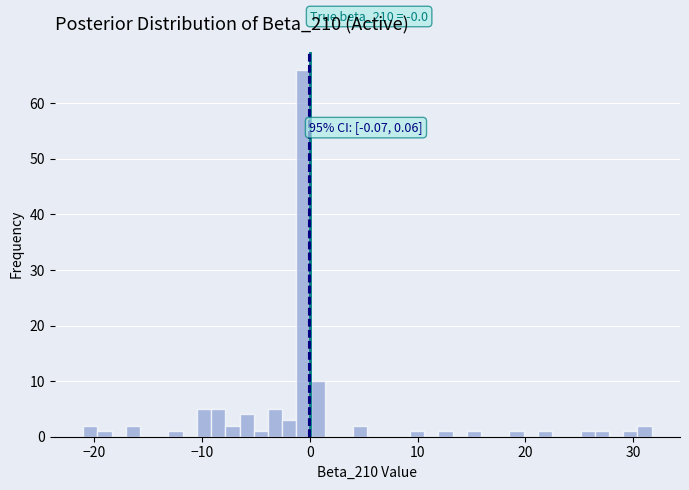

Read against the x-axis, roughly where is the centre of the tallest bar?

-1